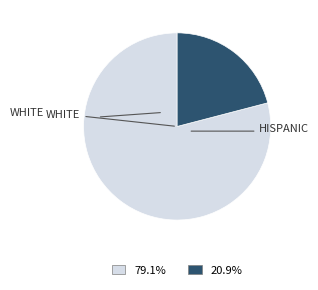

Is there any slice that represents more than half of the pie?

Yes